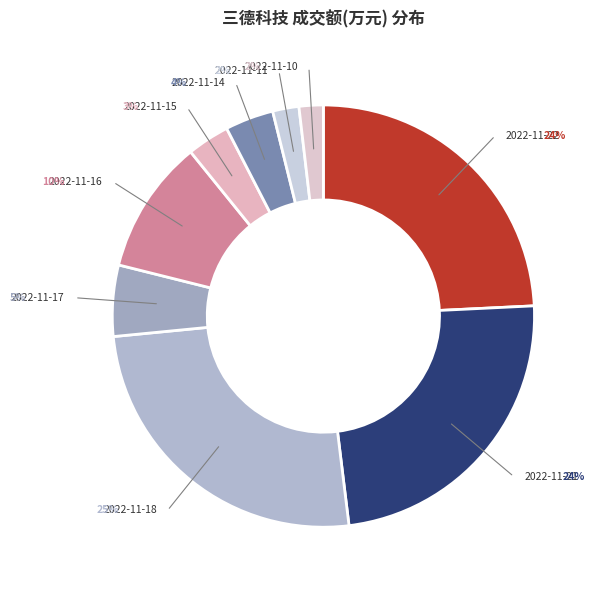

Does 2022-11-22 account for over 50% of the chart?

No